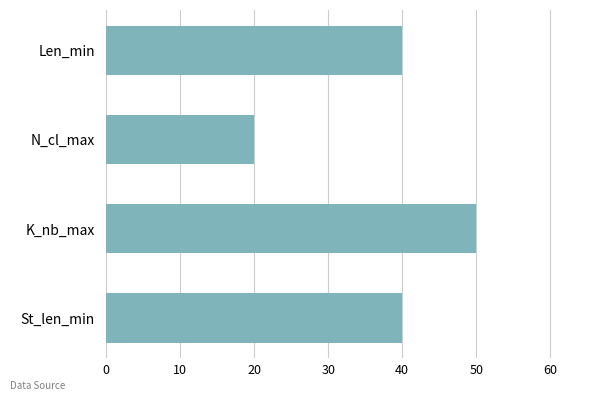

Approximately how many times larger is the value at Len_min compared to N_cl_max?

2.0